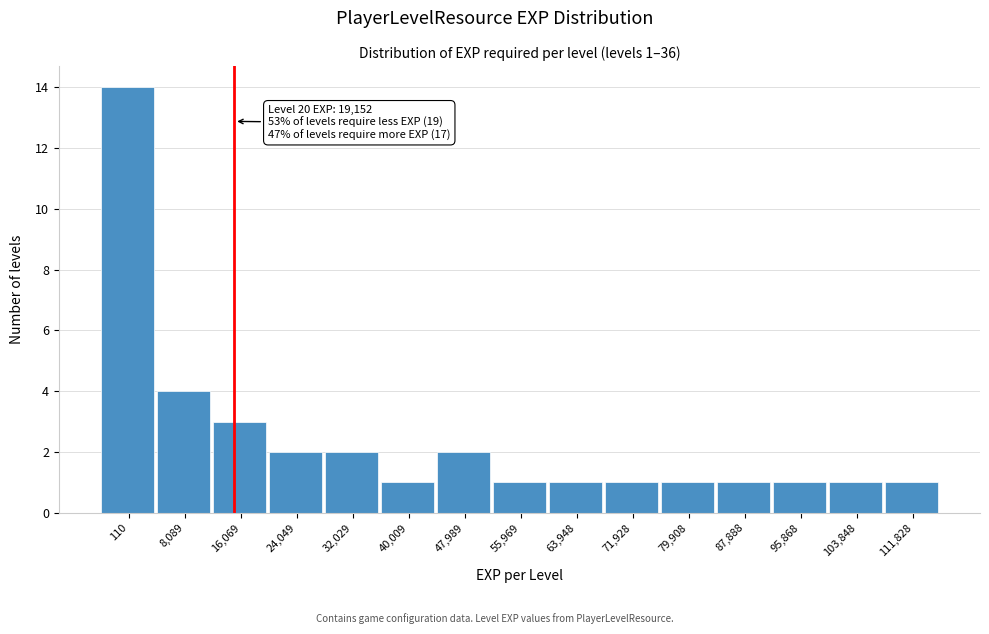

Reading left to right, what are all the values shown in this chart?

110=14	8,089=4	16,069=3	24,049=2	32,029=2	40,009=1	47,989=2	55,969=1	63,948=1	71,928=1	79,908=1	87,888=1	95,868=1	103,848=1	111,828=1